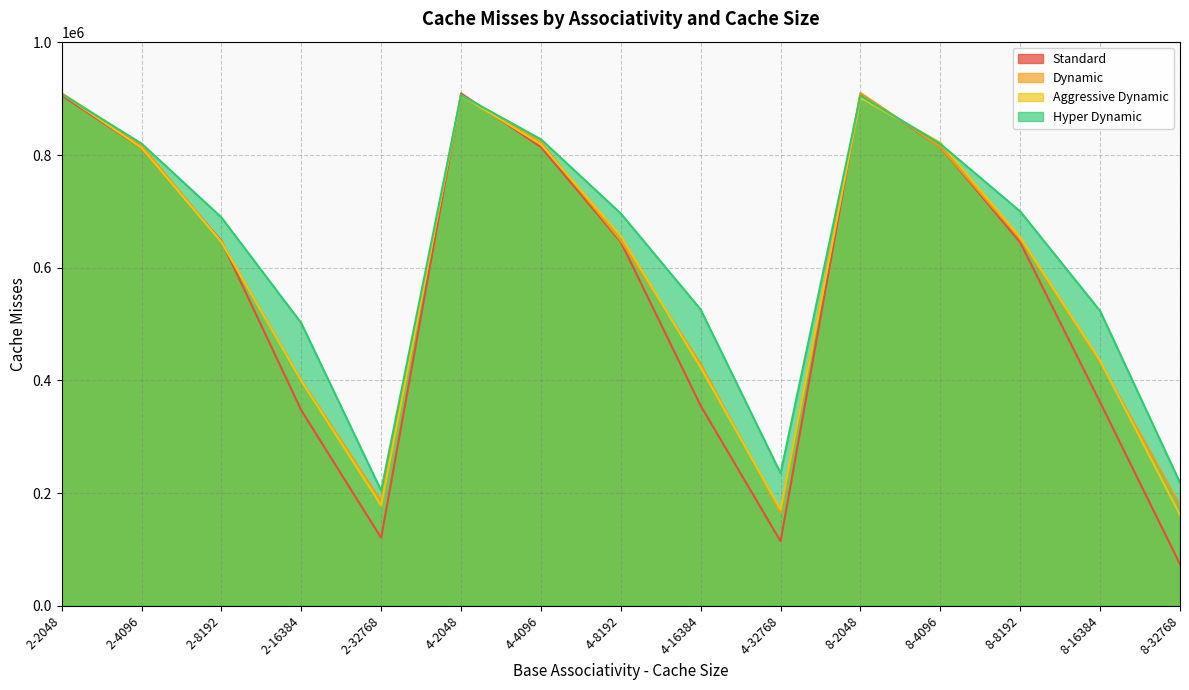

What is the label of the 7th point from the right?

4-16384